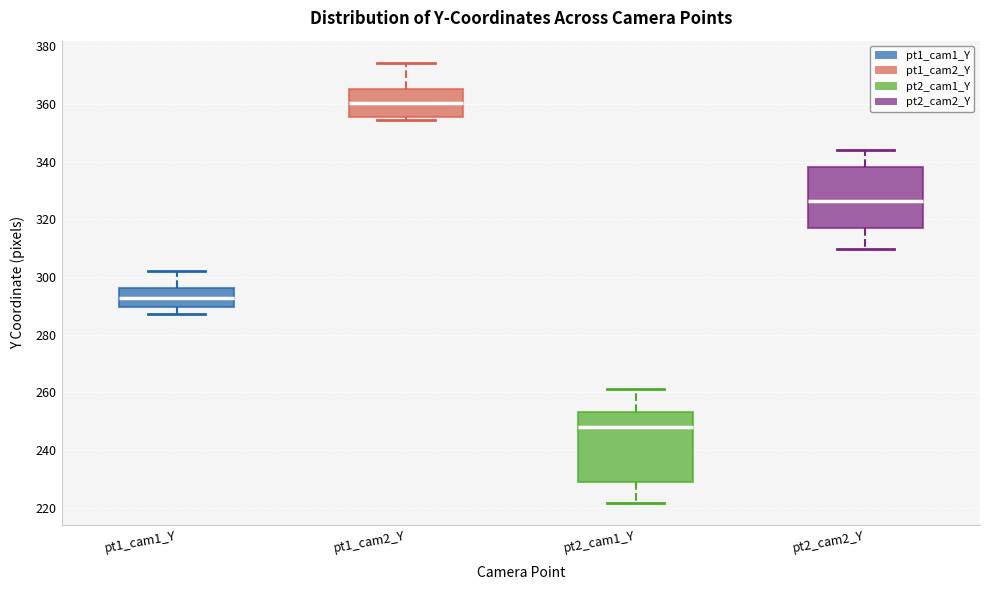

Where does the lower whisker of the box for pt1_cam1_Y end on the y-axis? The values are not printed on the chart, so give them approximately, as read against the axis.

288